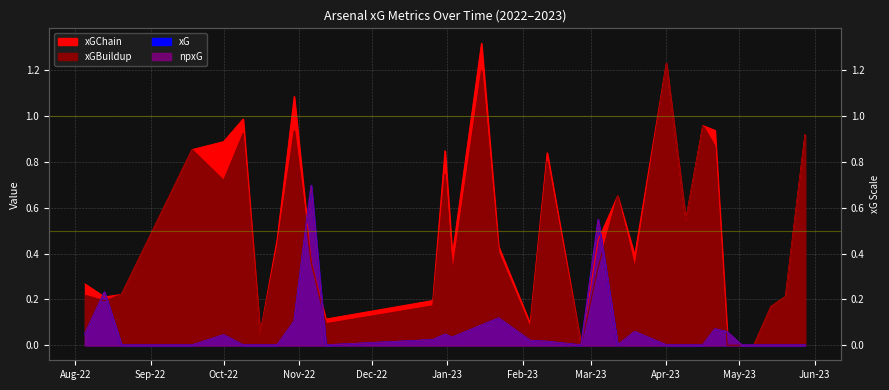

How many distinct data groups are displayed?

4